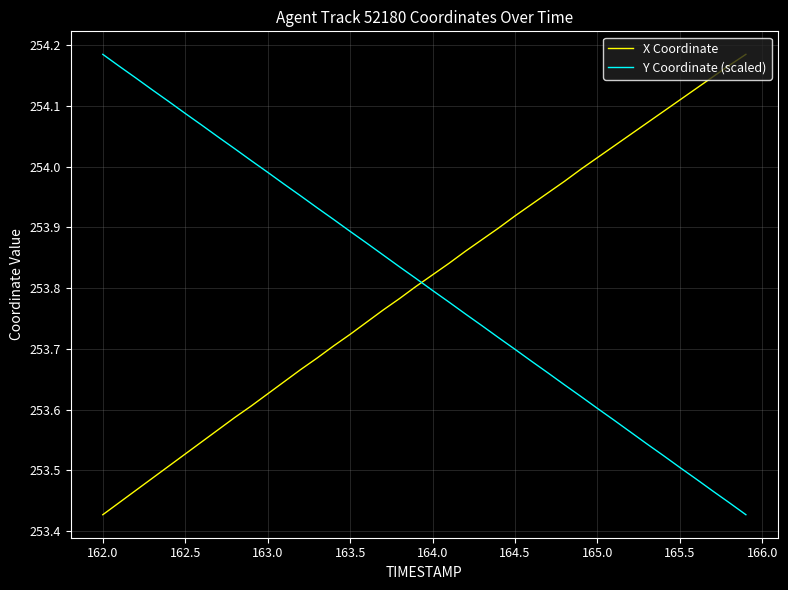

What is the sum of all X Coordinate values?

10152.4